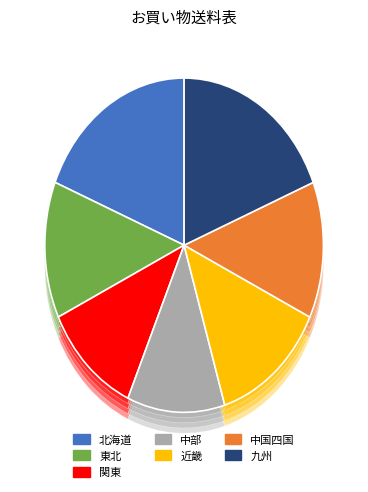

What percentage is the 九州 slice, to the nearest percent?

19%